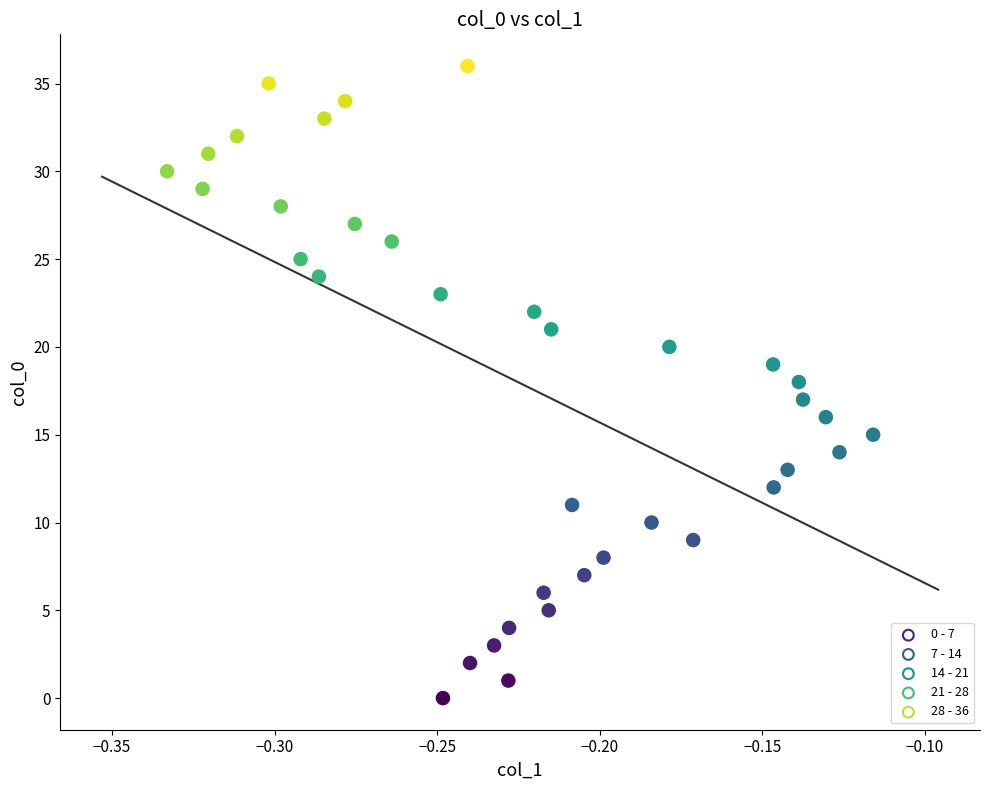

What is the range of Y values (max minus min)?

36